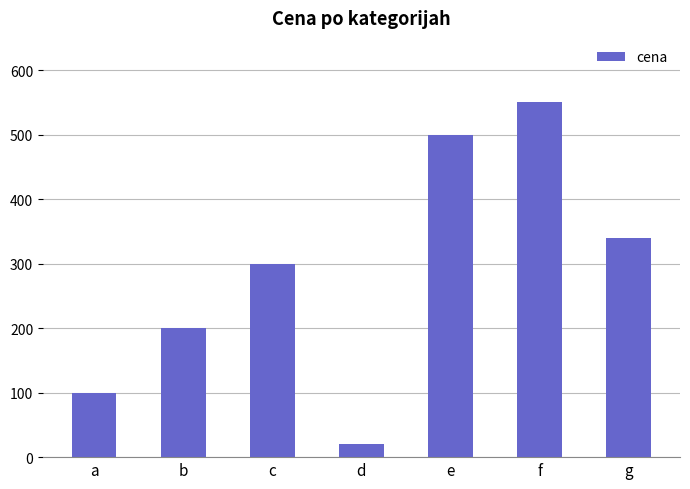

What is the difference between the second highest and minimum values?

480